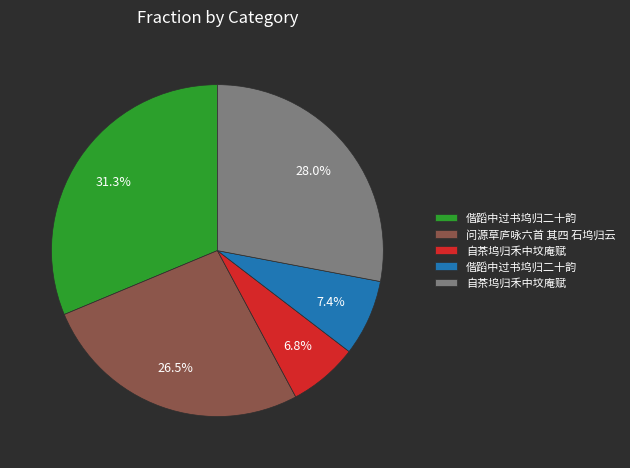

Does any single category account for the majority?

No